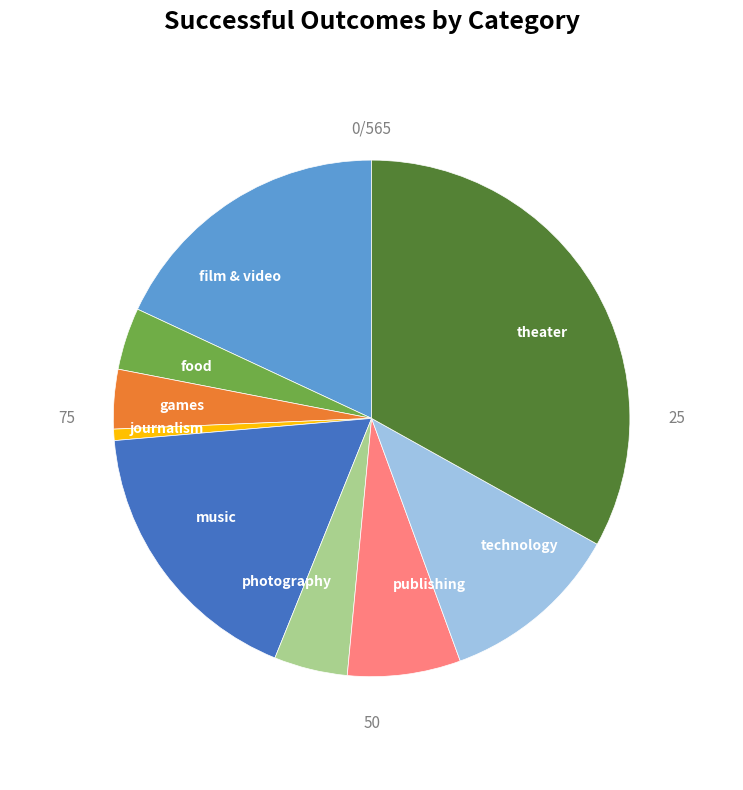

Approximately how many times larger is the value at publishing compared to film & video?

0.4